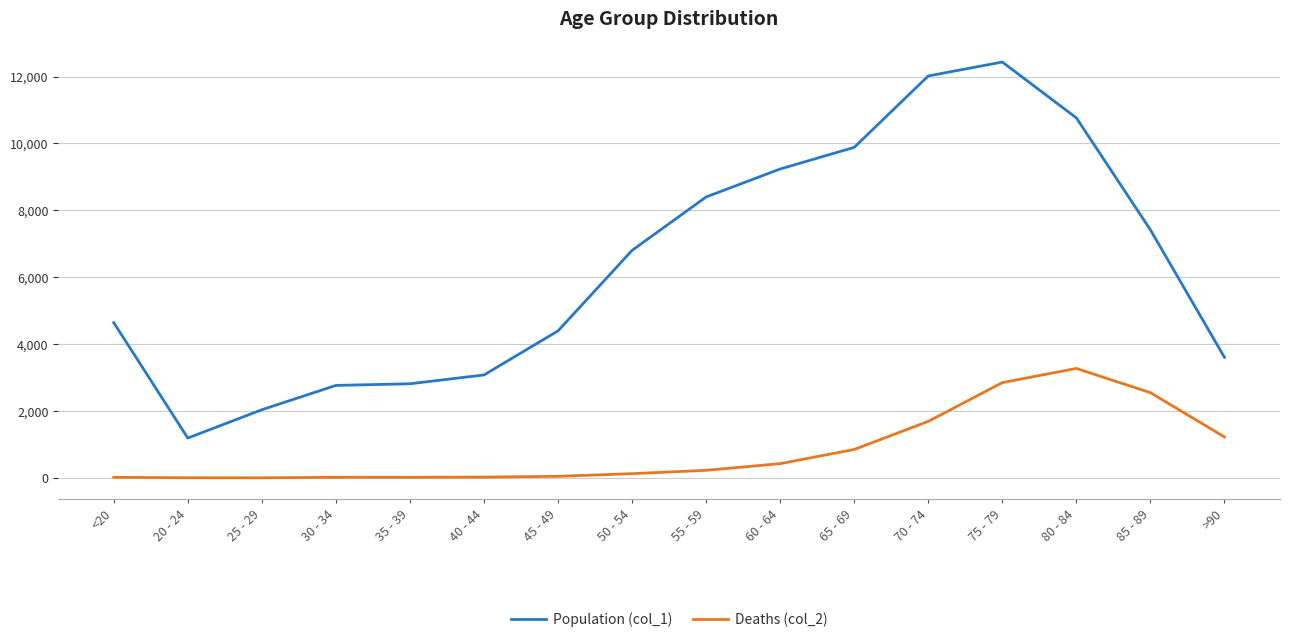

Which series has the widest spread of values?

Population (col_1)